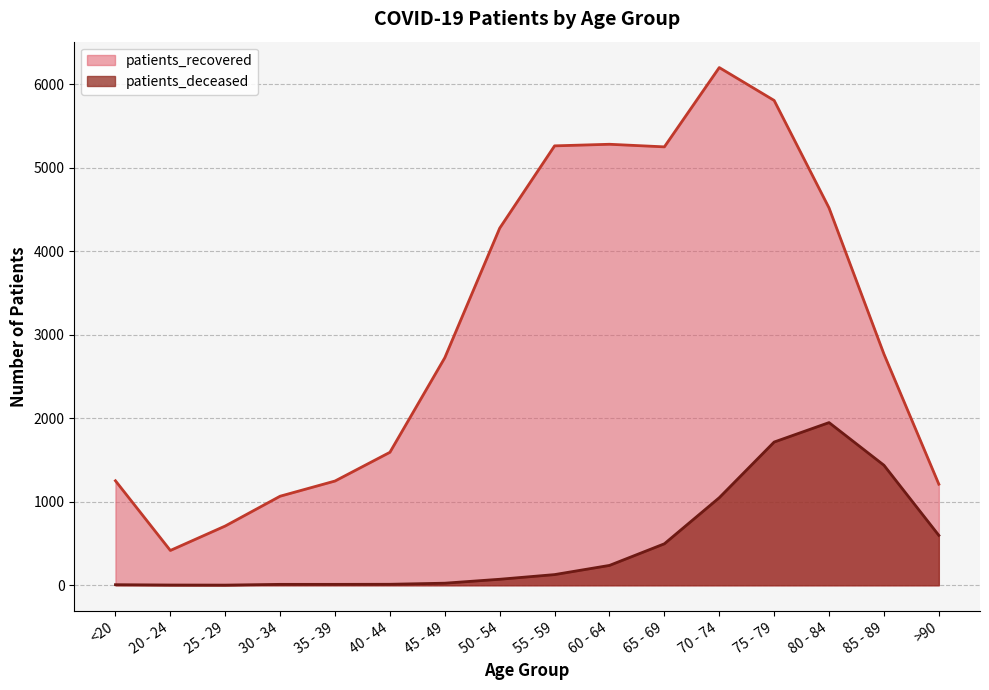

Does the chart display data point markers on the line(s)?

No